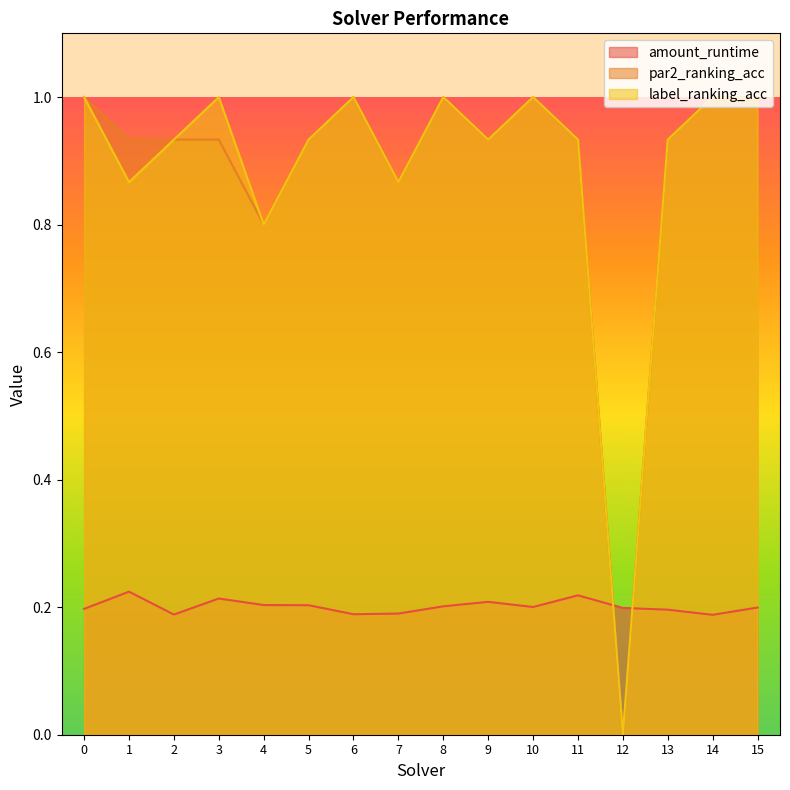

How many categories are shown in the chart?

16